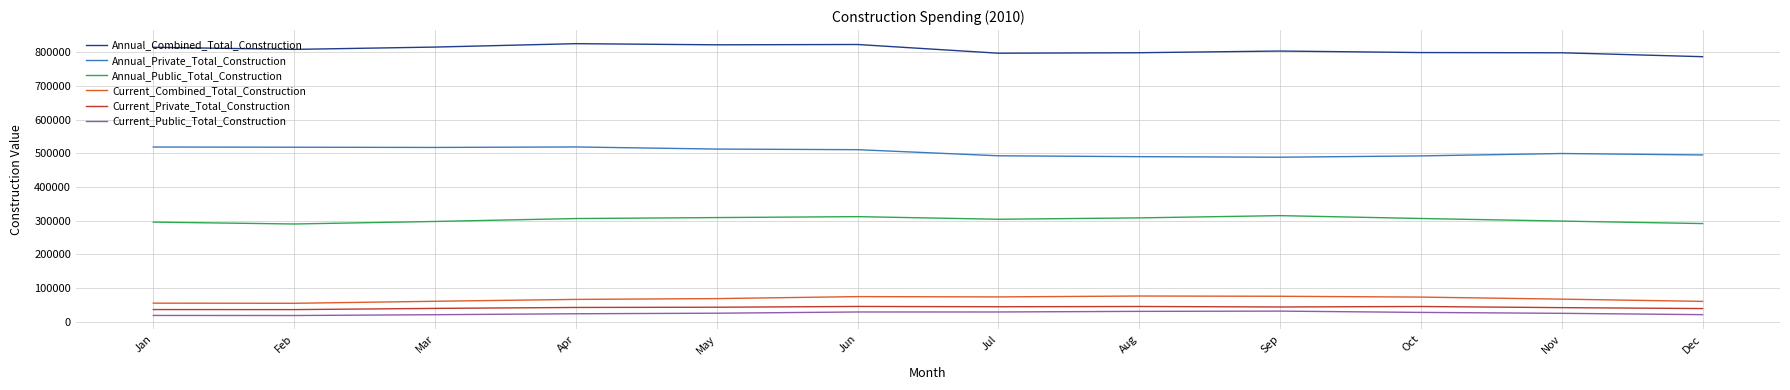

What is the sum of all Annual_Public_Total_Construction values?

3636292